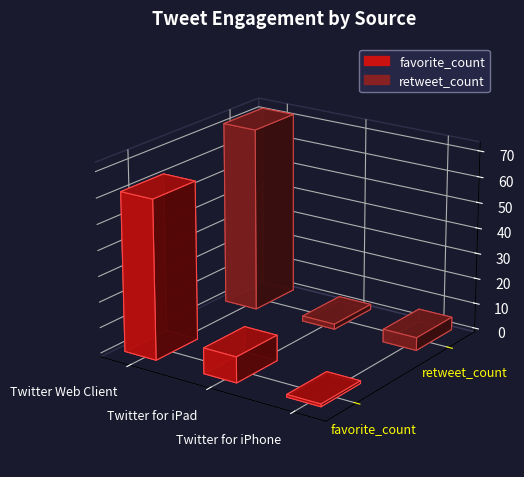

How many bars are there in each group?

2